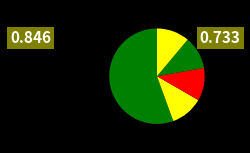

Count the number of slices in the pie.

5